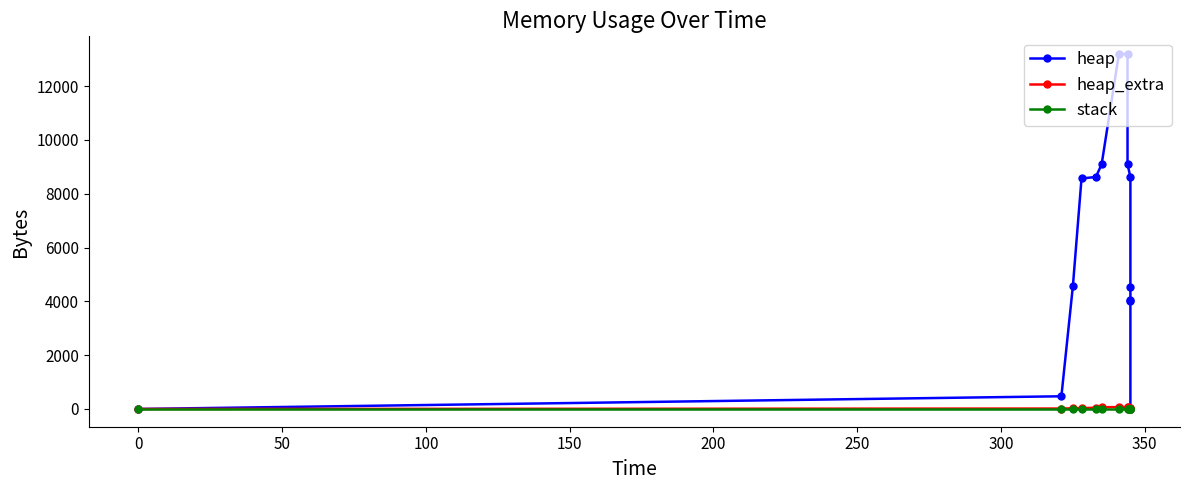

What is the sum of all heap_extra values?

504